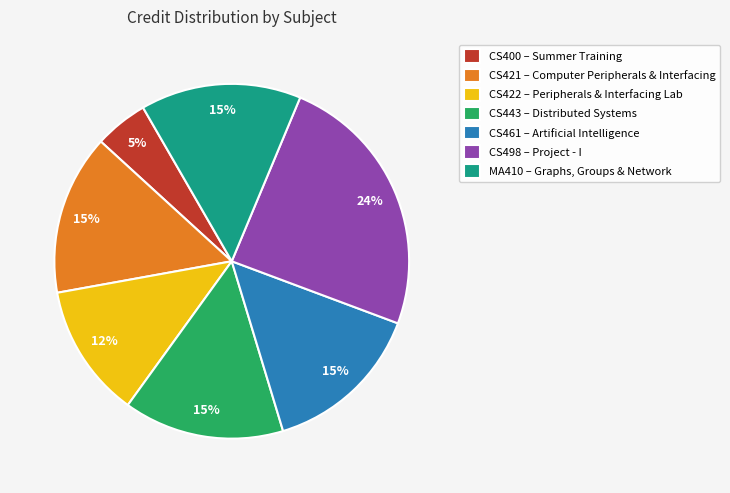

To the nearest percent, what percentage of the pie is CS443 – Distributed Systems?

15%